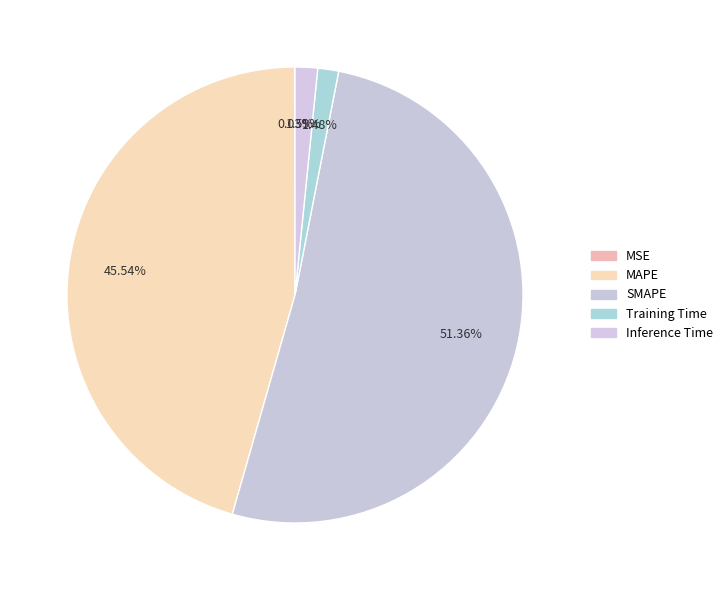

What portion of the pie excludes MSE?

100.0%